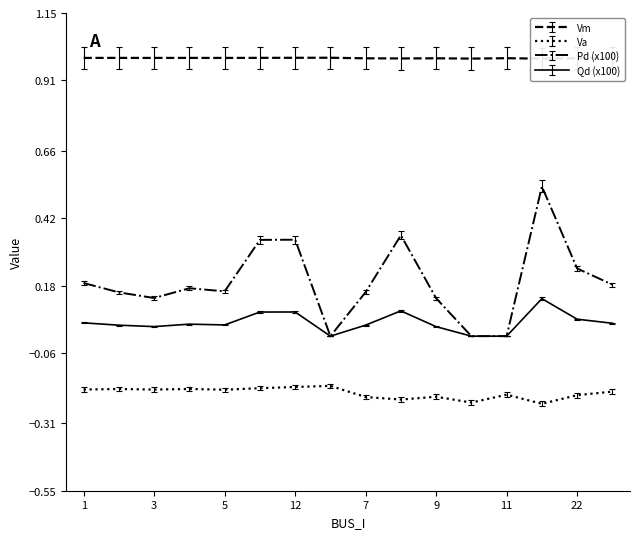

Does the chart have visible grid lines?

No